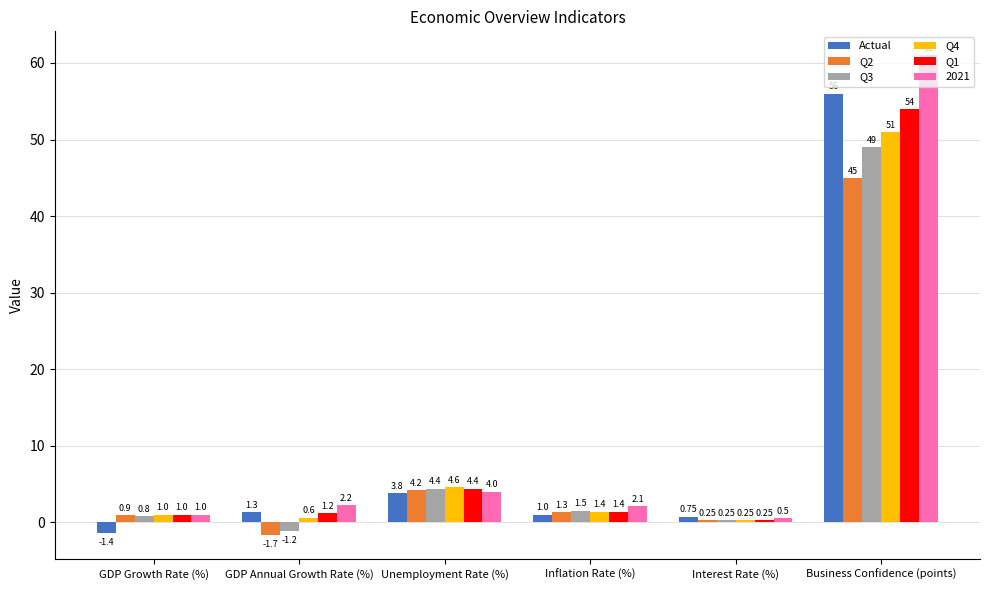

List the labels in order of Q2 value, largest first.

Business Confidence (points), Unemployment Rate (%), Inflation Rate (%), GDP Growth Rate (%), Interest Rate (%), GDP Annual Growth Rate (%)